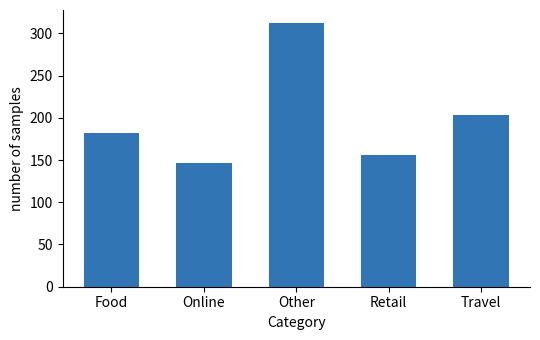

Reading left to right, list all the values displayed in this chart.

182	147	312	156	203